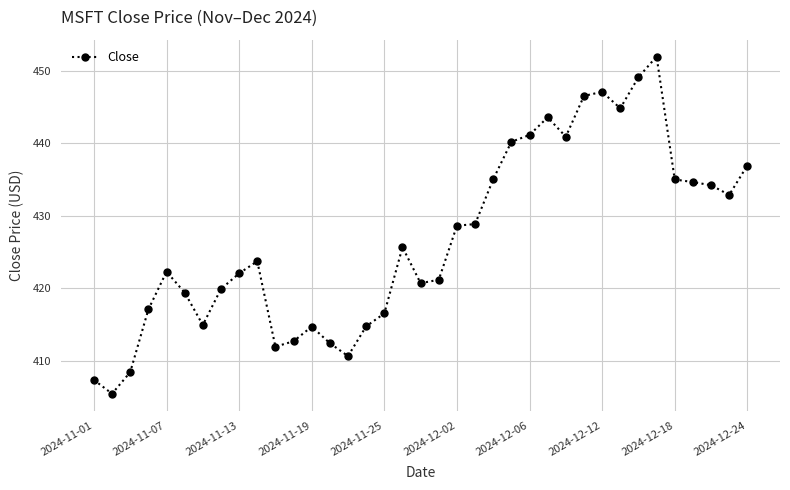

What is the value of the 9th point from the left?

422.0